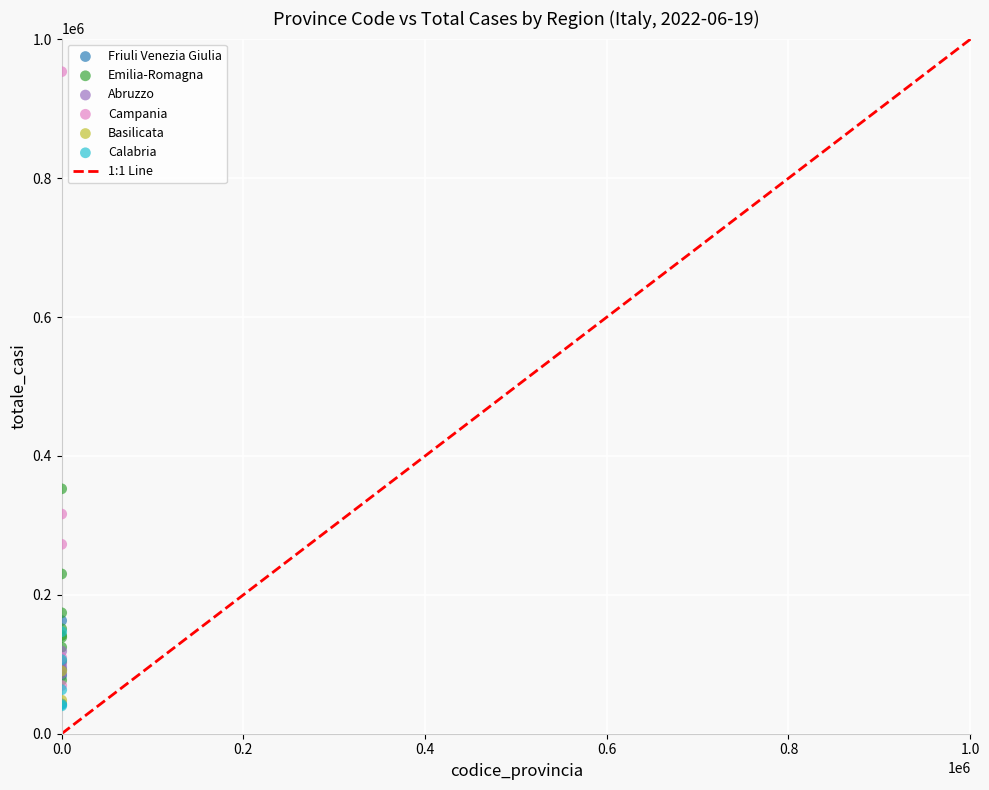

Which series contains the highest Y value?

Campania